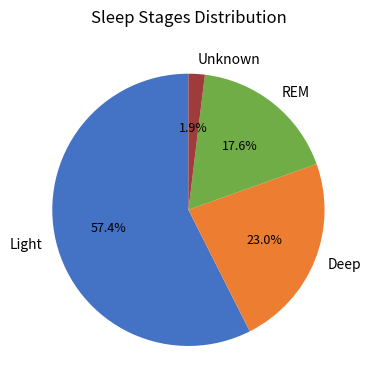

Which slice is the largest?

Light